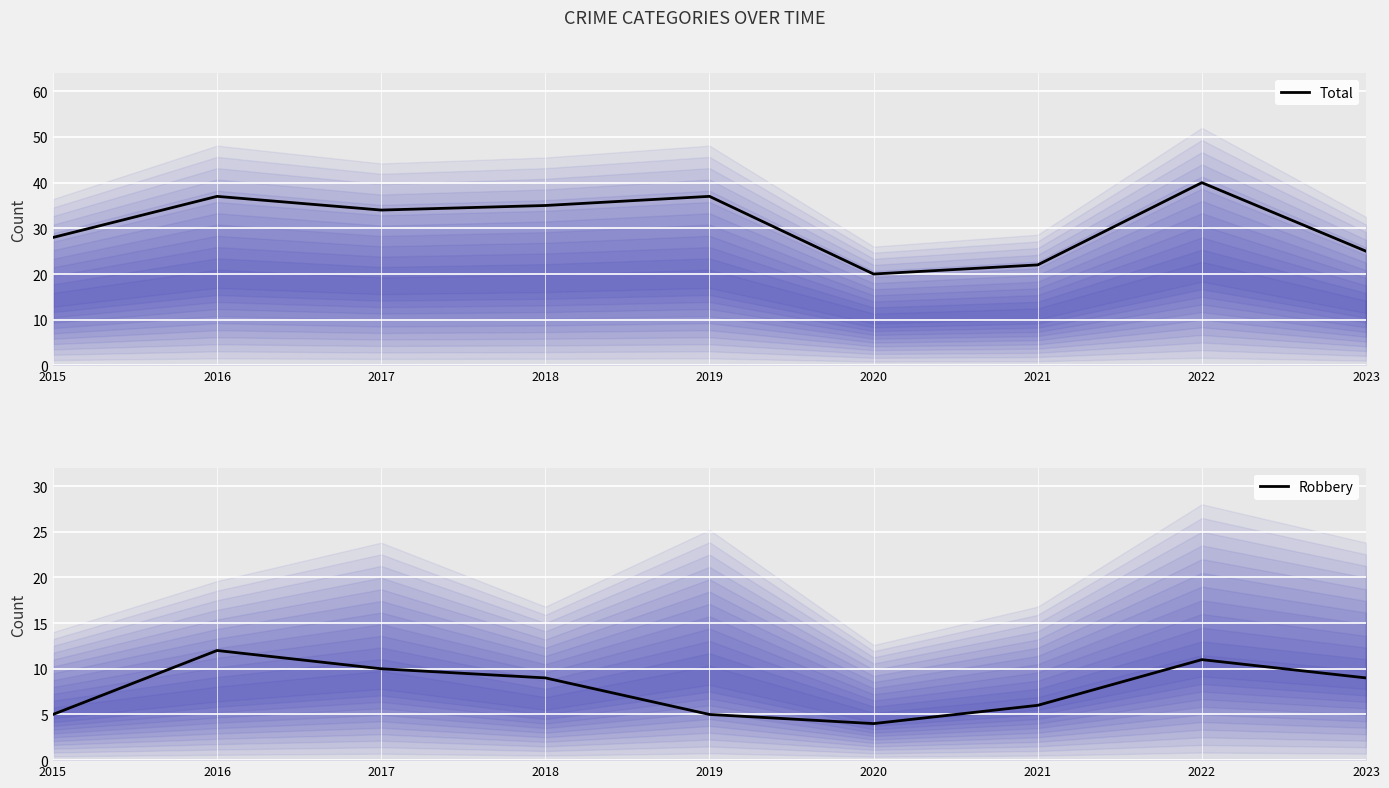

Between 2015 and 2023, which series saw the biggest shift?

Robbery